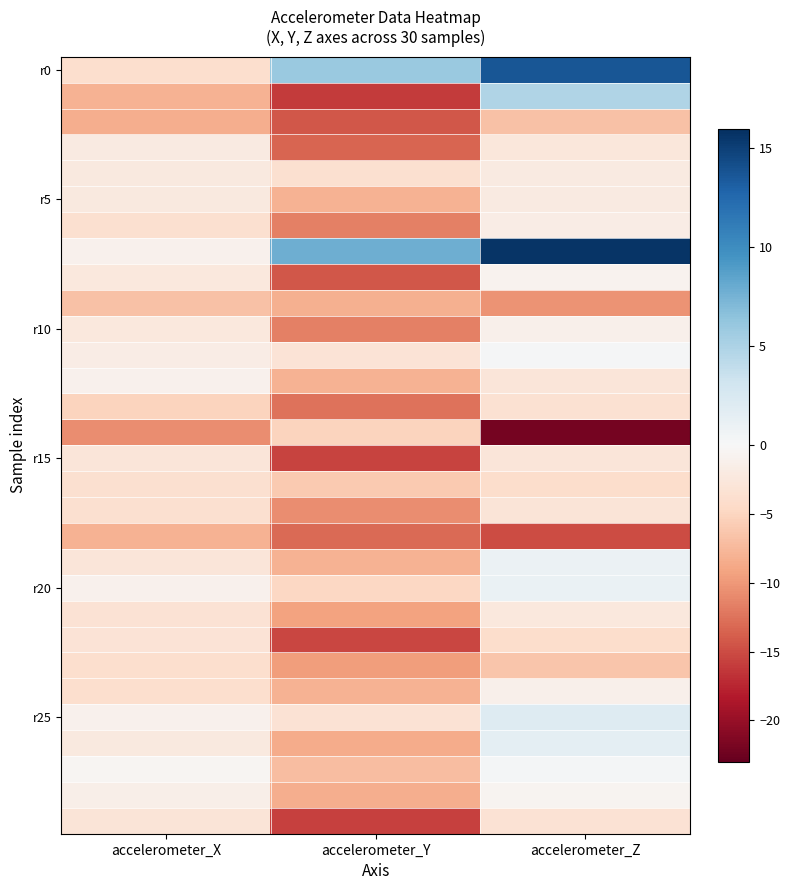

What is the smallest value displayed?

-22.1